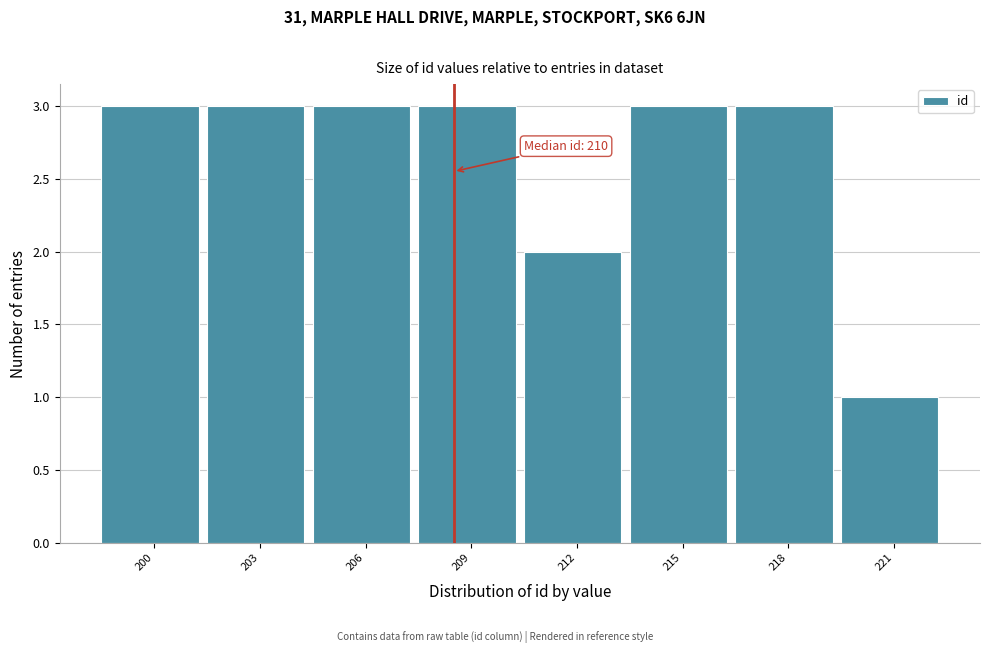

Reading left to right, what are all the values shown in this chart?

200=3	203=3	206=3	209=3	212=2	215=3	218=3	221=1